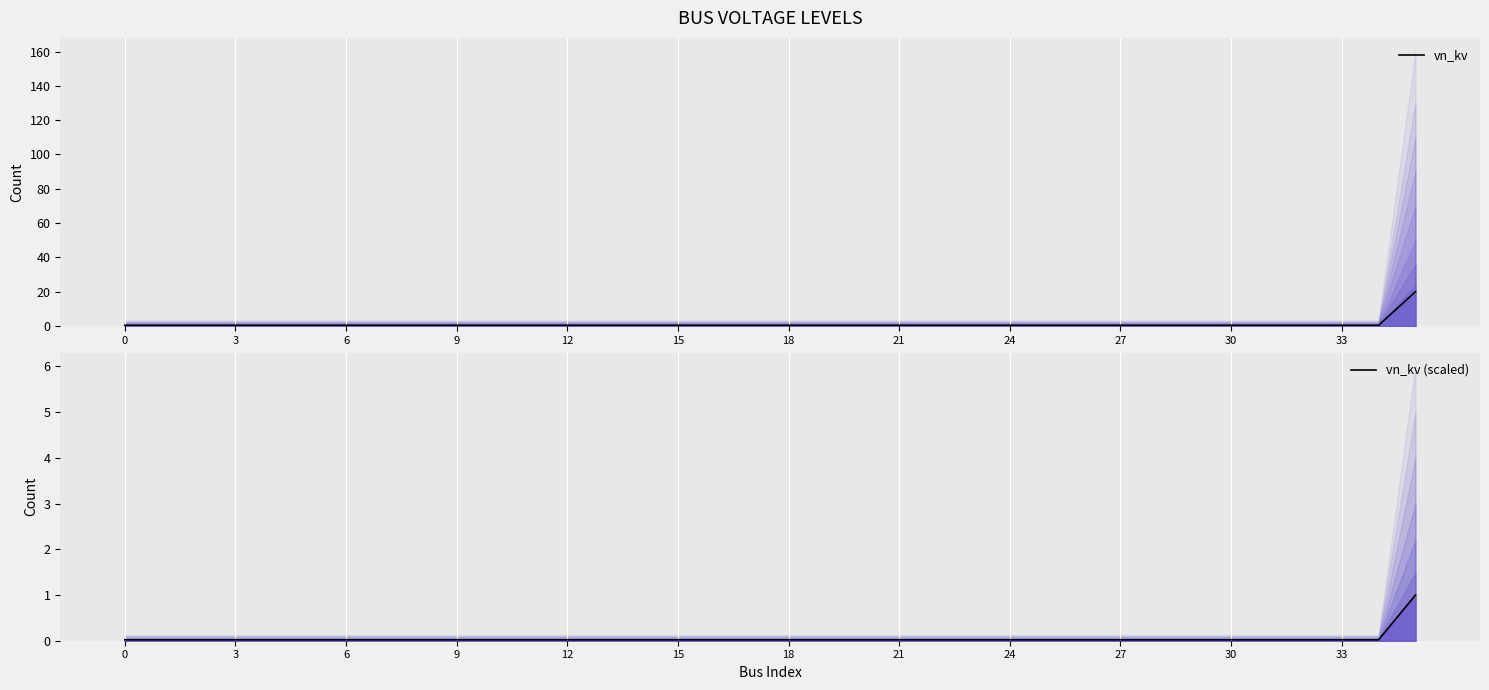

What are all the series names shown in the legend?

vn_kv, vn_kv (scaled)